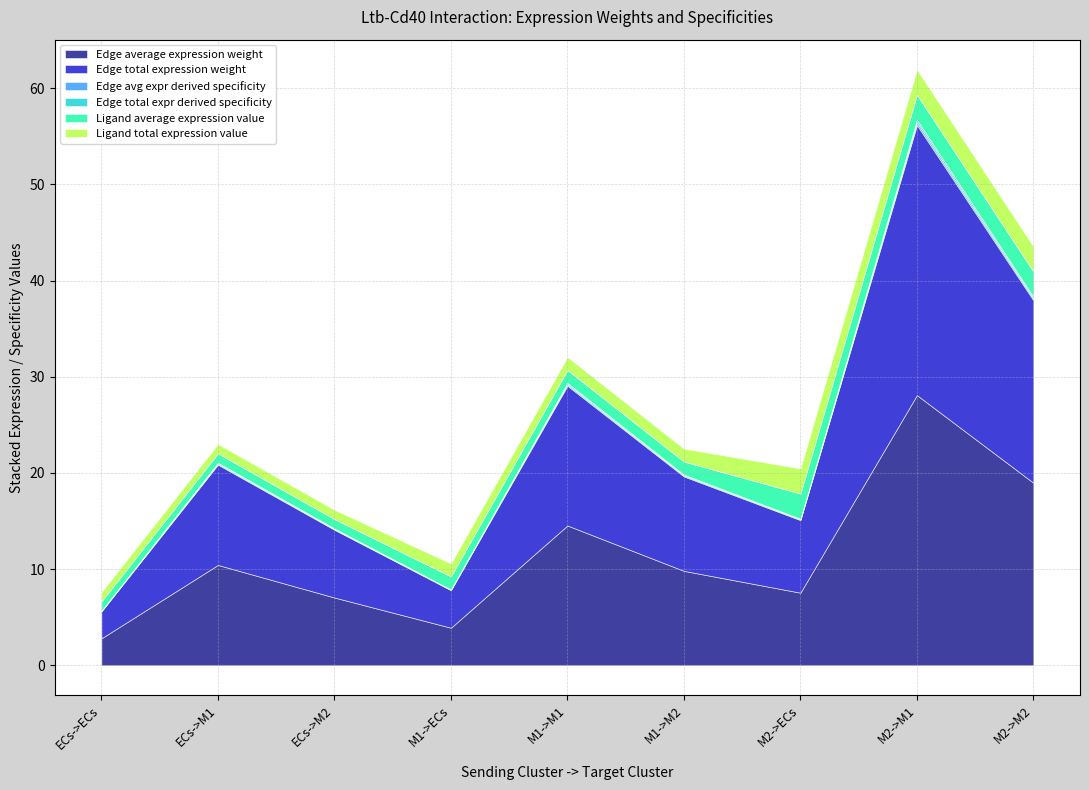

The Edge avg expr derived specificity series shows 0.1 at M1->ECs. True or false?

False